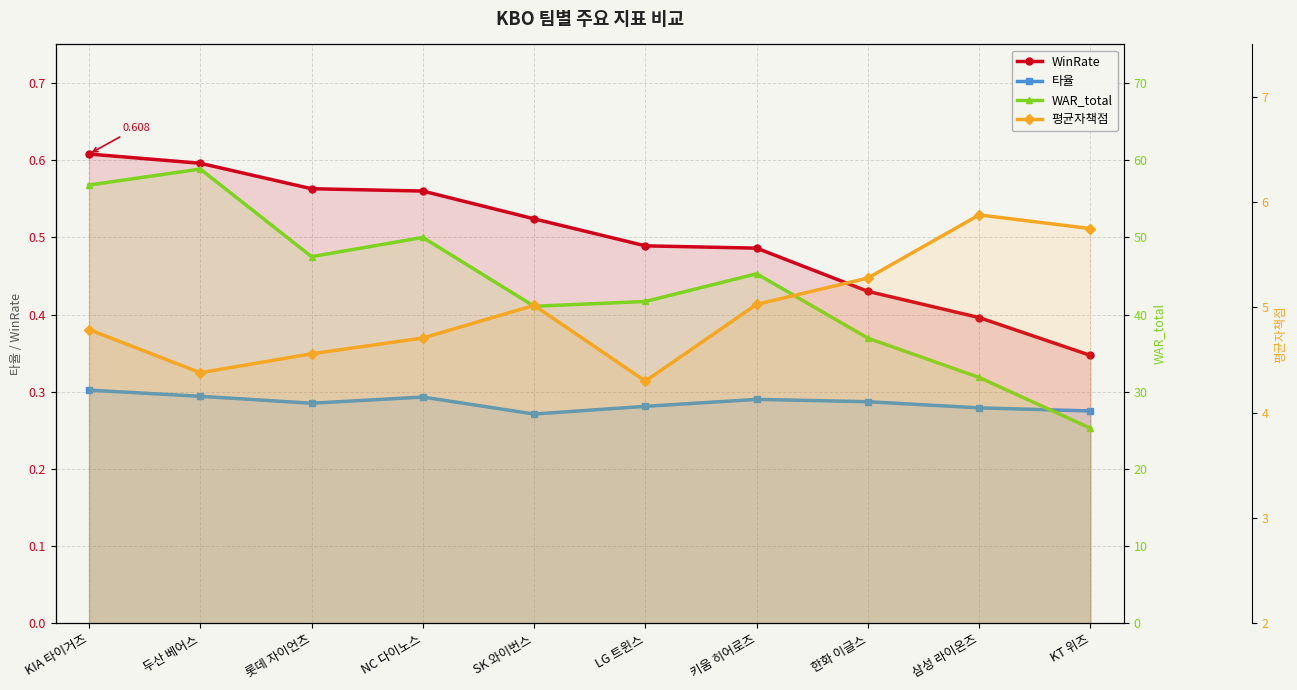

What is the total value across all series at 롯데 자이언츠?

52.9